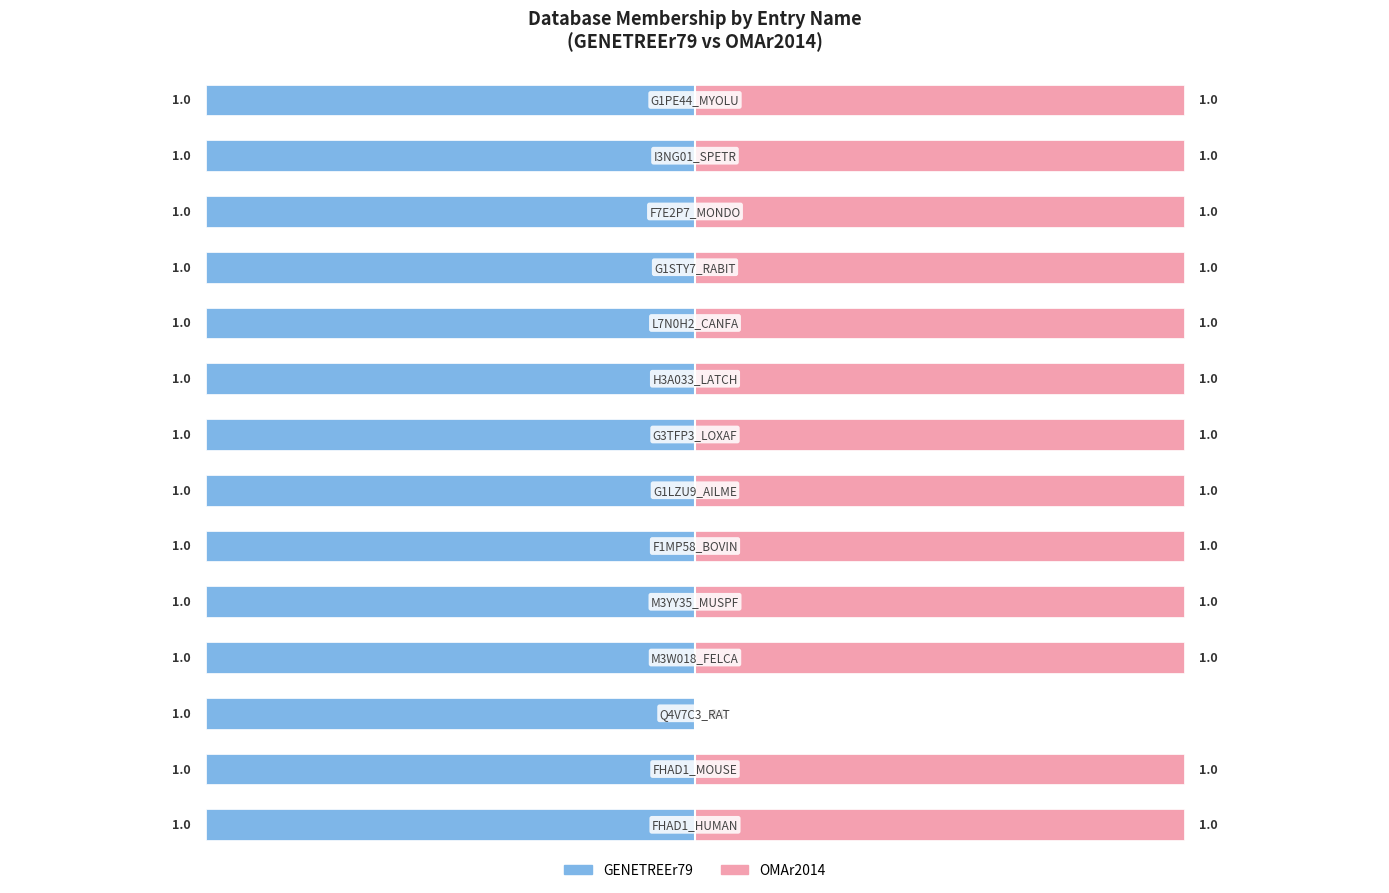

What position from the right is G1STY7_RABIT?

4